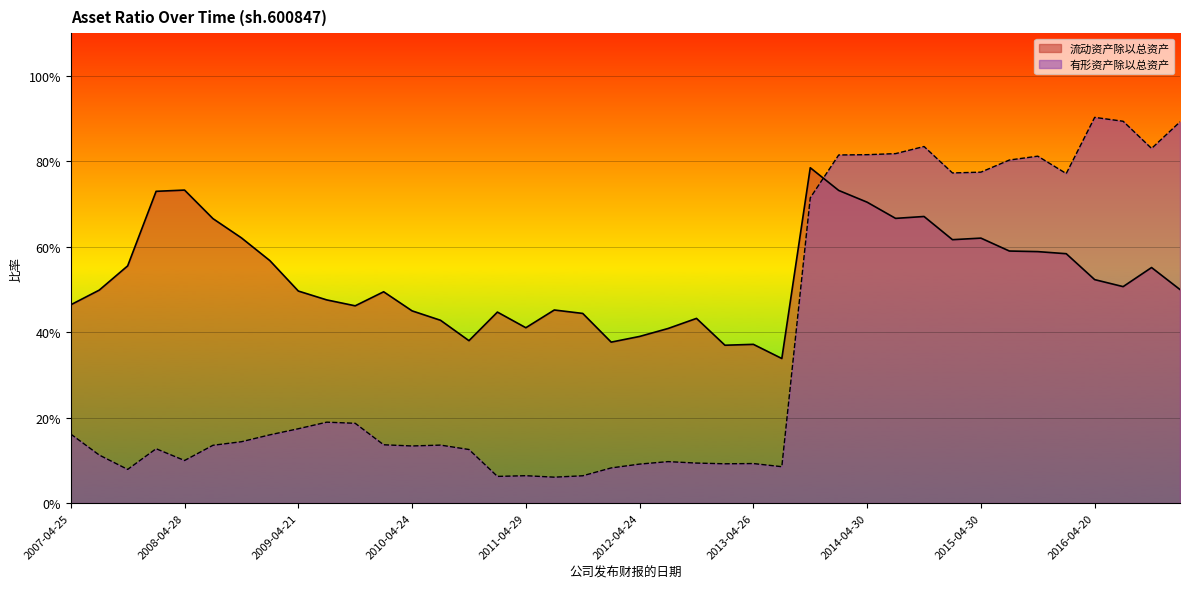

How many intersections are there between 流动资产除以总资产 and 有形资产除以总资产?

1